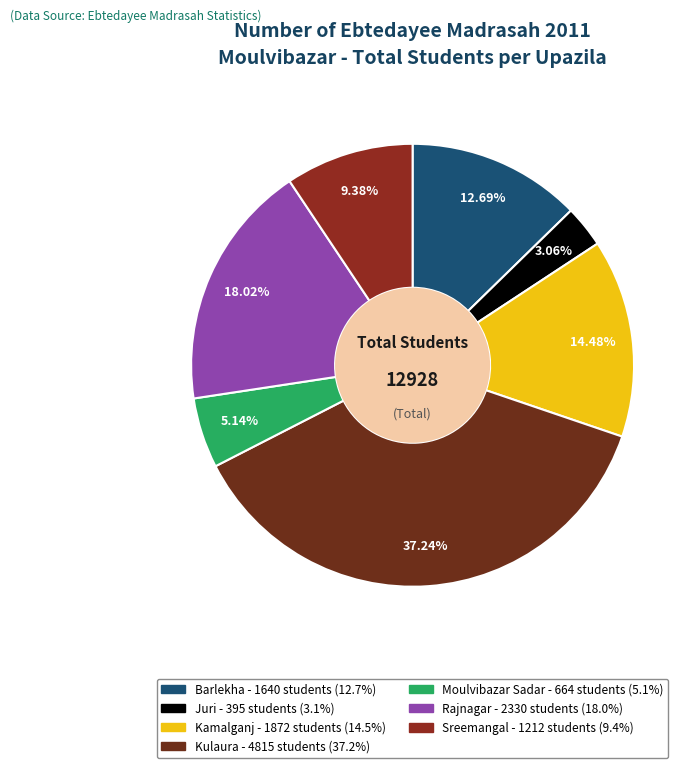

Does any single category account for the majority?

No